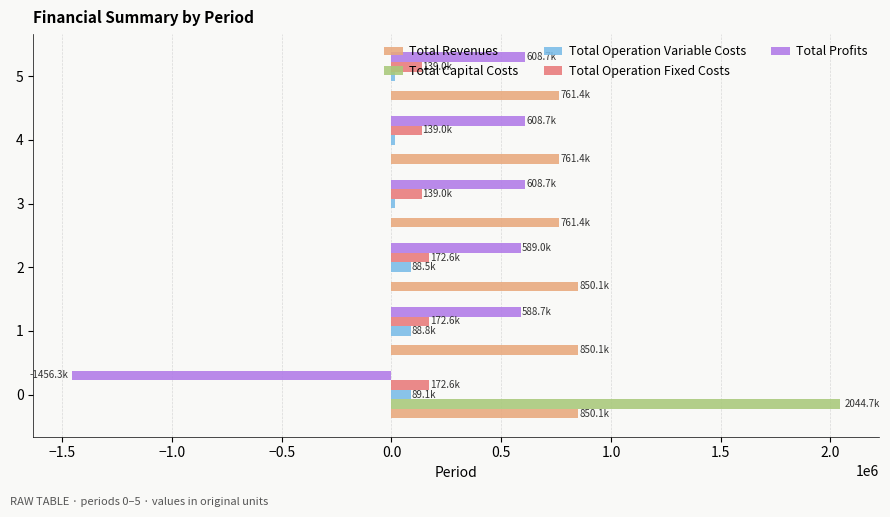

What is the sum of all Total Operation Variable Costs values?

307671.5